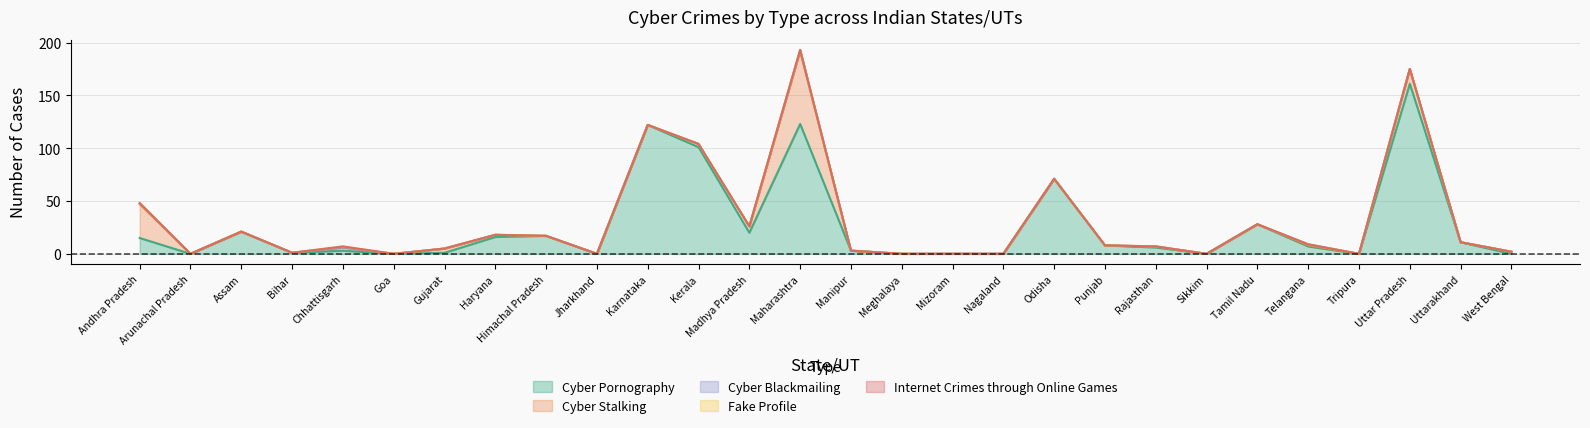

Is it true that Fake Profile equals 0 at Kerala?

True